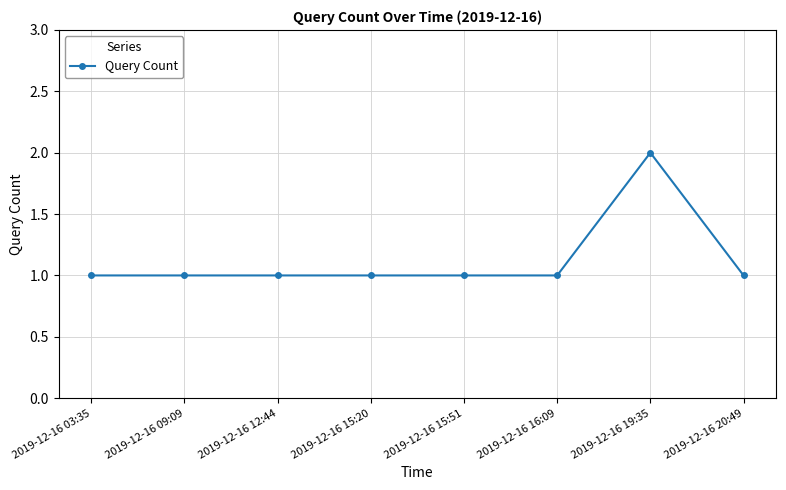

The chart shows a value of 0 at 2019-12-16 09:09. True or false?

False